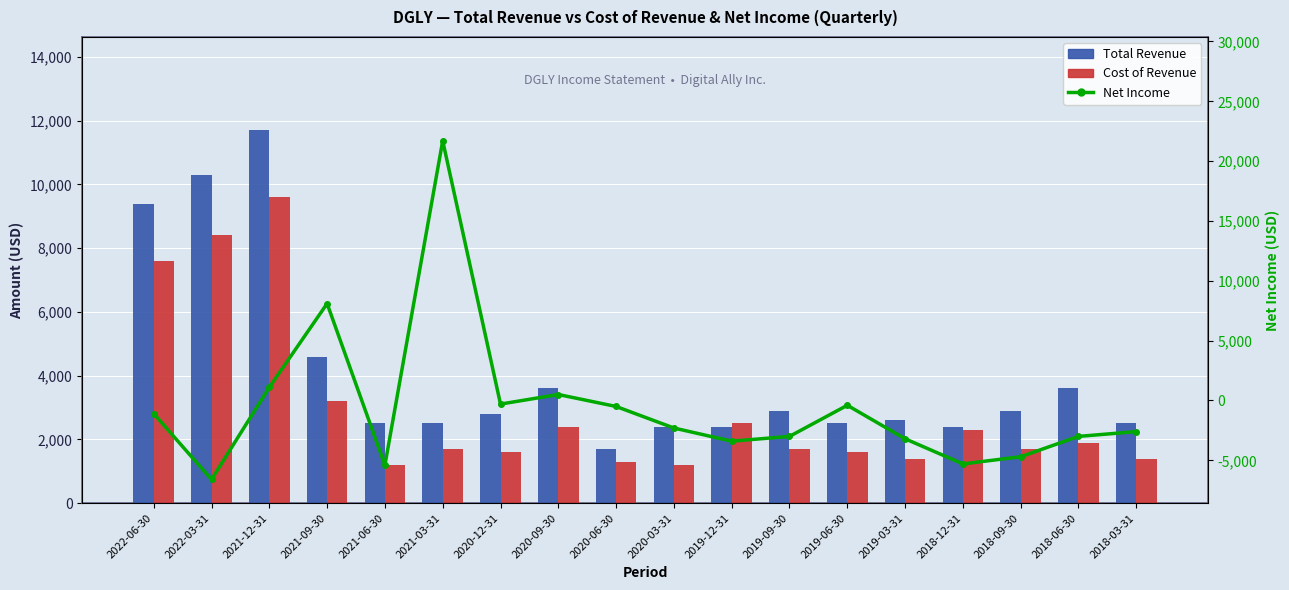

Reading right to left, transcribe all the data shown in this chart.

Total Revenue: 2018-03-31=2500	2018-06-30=3600	2018-09-30=2900	2018-12-31=2400	2019-03-31=2600	2019-06-30=2500	2019-09-30=2900	2019-12-31=2400	2020-03-31=2400	2020-06-30=1700	2020-09-30=3600	2020-12-31=2800	2021-03-31=2500	2021-06-30=2500	2021-09-30=4600	2021-12-31=11700	2022-03-31=10300	2022-06-30=9400
Cost of Revenue: 2018-03-31=1400	2018-06-30=1900	2018-09-30=1700	2018-12-31=2300	2019-03-31=1400	2019-06-30=1600	2019-09-30=1700	2019-12-31=2500	2020-03-31=1200	2020-06-30=1300	2020-09-30=2400	2020-12-31=1600	2021-03-31=1700	2021-06-30=1200	2021-09-30=3200	2021-12-31=9600	2022-03-31=8400	2022-06-30=7600
Net Income: 2018-03-31=-2600	2018-06-30=-3000	2018-09-30=-4700	2018-12-31=-5300	2019-03-31=-3200	2019-06-30=-400	2019-09-30=-3000	2019-12-31=-3400	2020-03-31=-2300	2020-06-30=-500	2020-09-30=500	2020-12-31=-300	2021-03-31=21700	2021-06-30=-5400	2021-09-30=8100	2021-12-31=1100	2022-03-31=-6600	2022-06-30=-1100